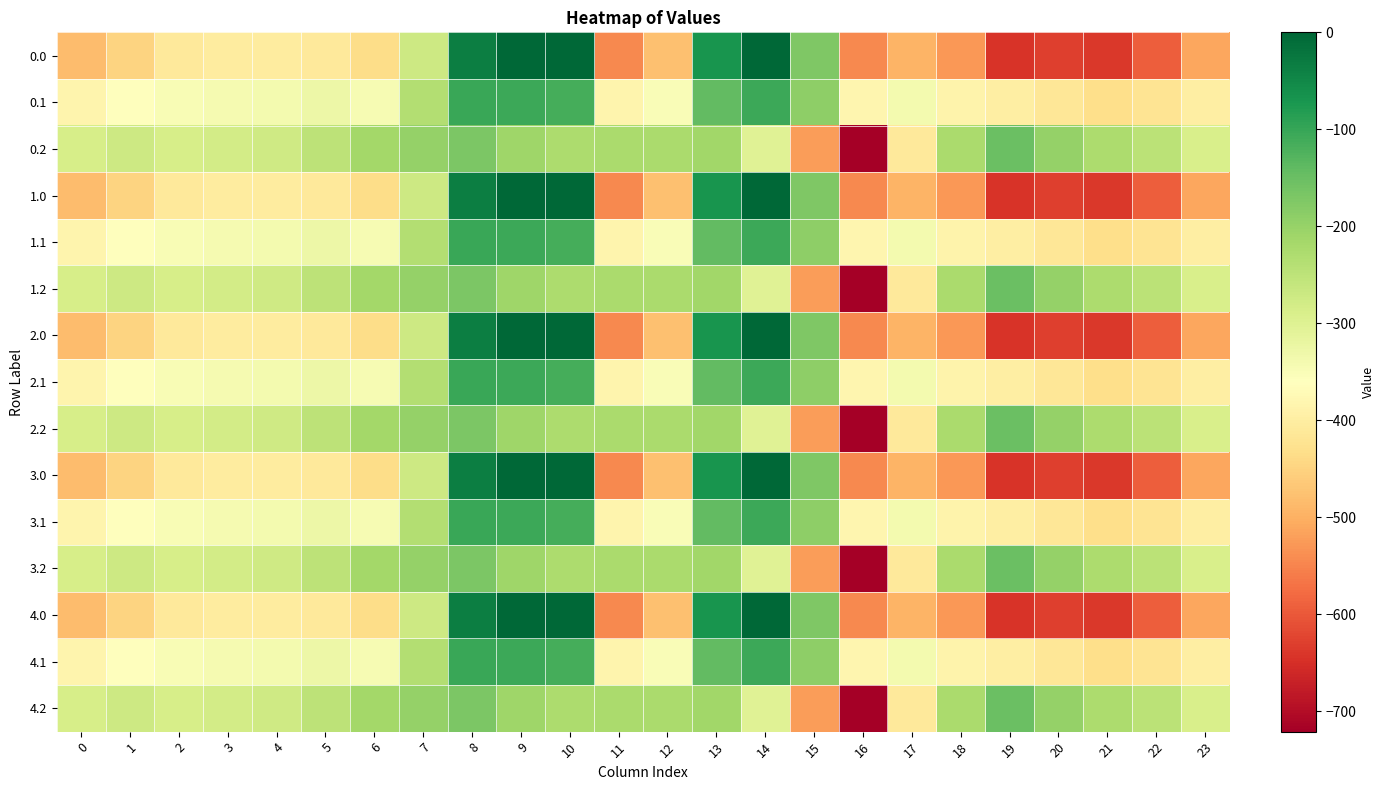

What is the difference between the maximum and minimum values in the 3.1 series?

330.1